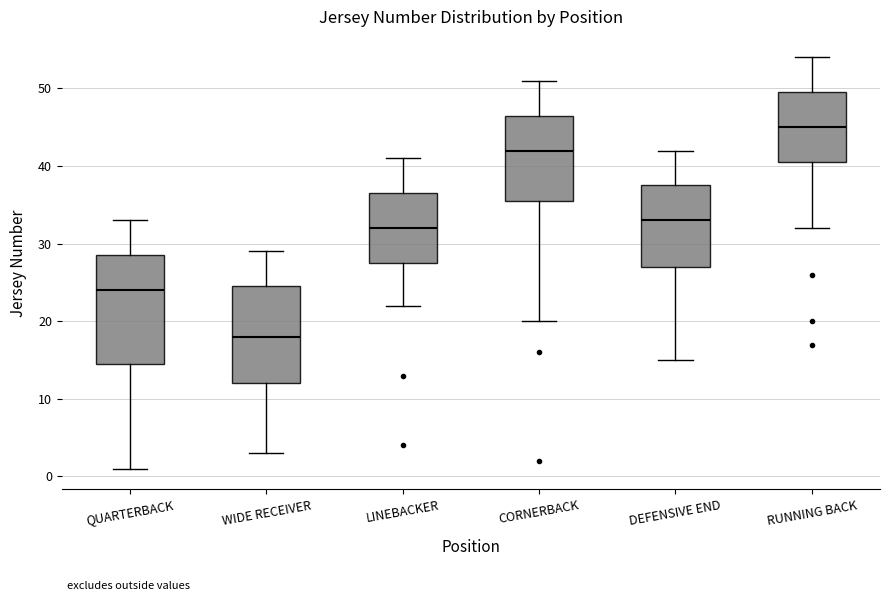

Reading left to right, read every box against the y-axis: the position of its median line, the range the box covers, and the ends of its whiskers. The values are not printed on the chart, so give them approximately, as read against the axis.

QUARTERBACK: median 24, box 15 to 29, whiskers 1 to 33
WIDE RECEIVER: median 18, box 12 to 25, whiskers 3 to 29
LINEBACKER: median 32, box 28 to 37, whiskers 22 to 41
CORNERBACK: median 42, box 36 to 47, whiskers 20 to 51
DEFENSIVE END: median 33, box 27 to 38, whiskers 15 to 42
RUNNING BACK: median 45, box 41 to 50, whiskers 32 to 54